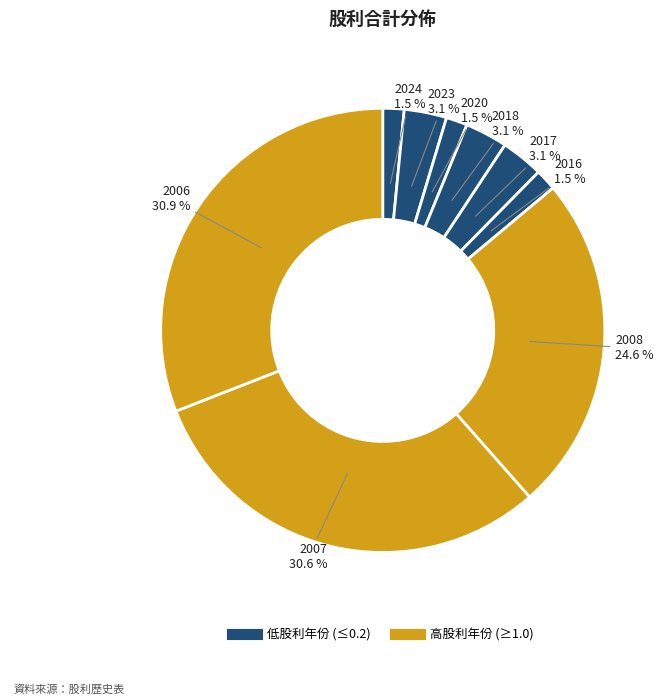

How many slices are in this pie chart?

9